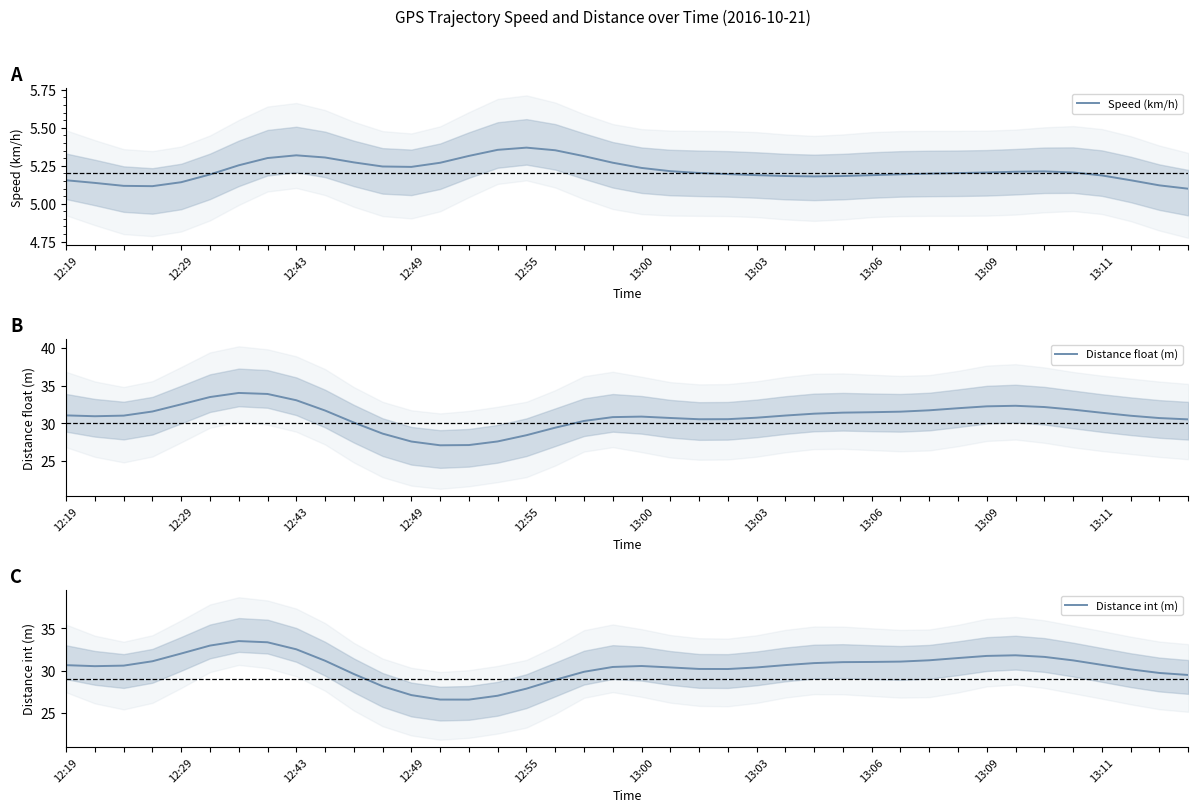

Is it true that Speed (km/h) equals 5.2 at 13:11?

True